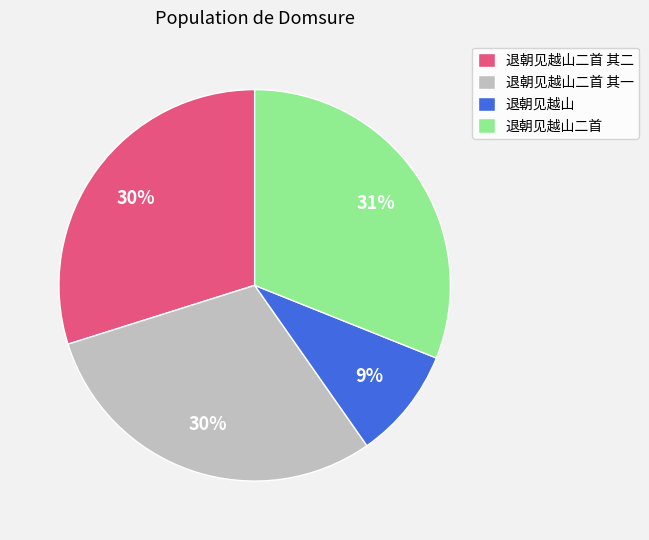

To the nearest percent, what is the average slice percentage?

25%